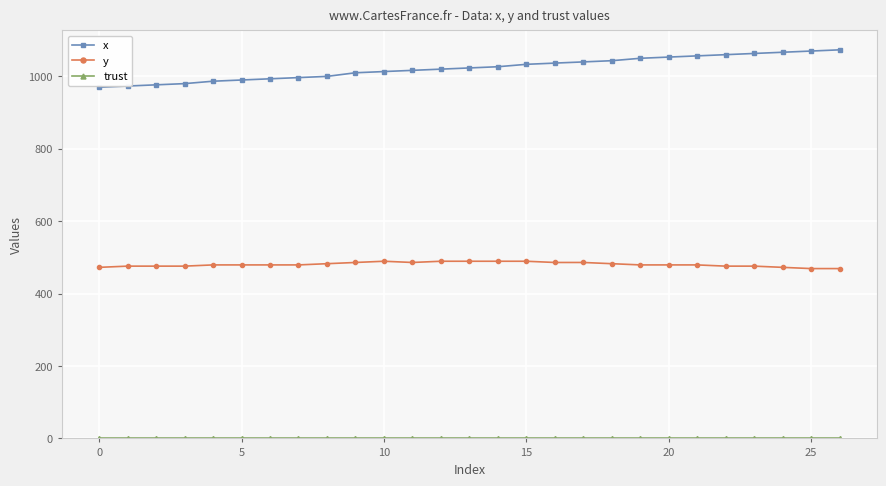

At how many categories does at least one series exceed 138?

27